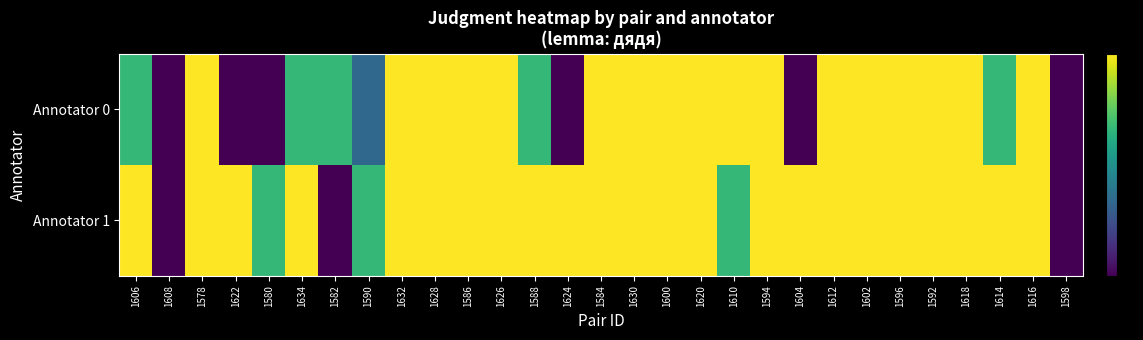

Which has a higher value, 1622 or 1624?

1622